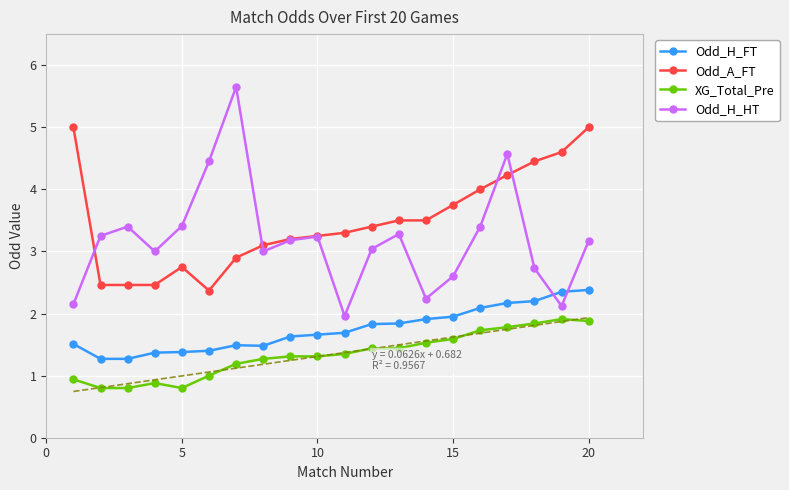

Which series has the largest total across all categories?

Odd_A_FT